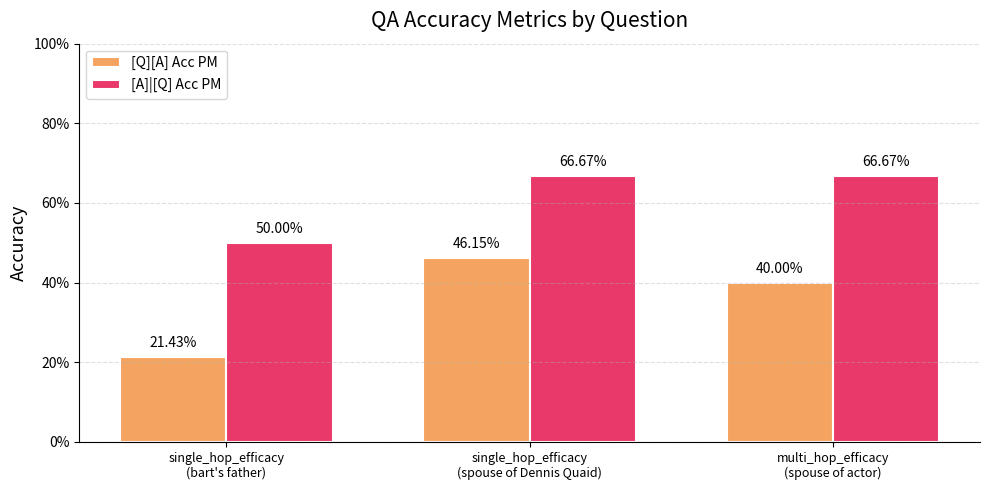

Which series has the widest spread of values?

[Q][A] Acc PM